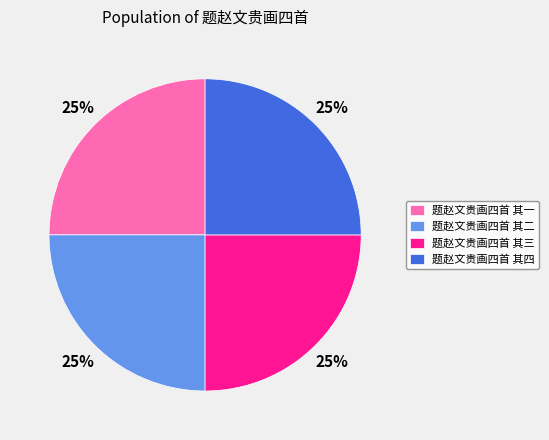

Is it true that 题赵文贵画四首 其二 is 25% of the pie?

True